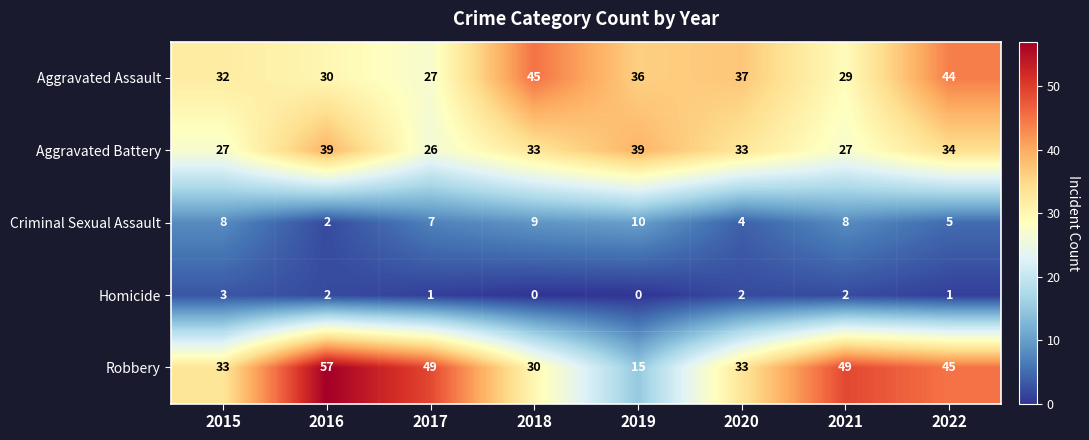

List the series in order of their peak value, highest first.

Robbery, Aggravated Assault, Aggravated Battery, Criminal Sexual Assault, Homicide